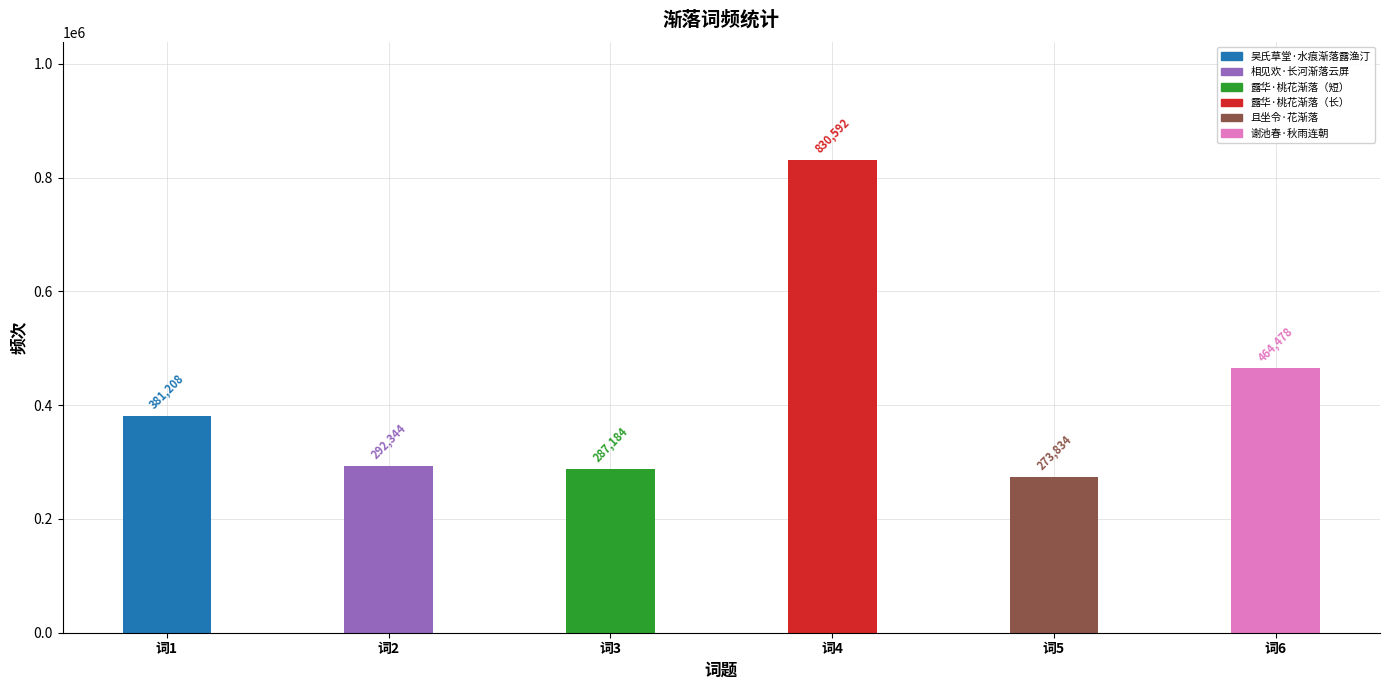

Reading left to right, list all the values displayed in this chart.

吴氏草堂·水痕渐落露渔汀=381208	相见欢·长河渐落云屏=292344	露华·桃花渐落，而榆梅展萼媚晴=287184	露华·桃花渐落，而榆梅展萼媚晴。旬日之閒盛衰顿异，对之怃然。更用碧山仄韵写意=830592	且坐令·花渐落=273834	谢池春 秋雨连朝，枯黄渐落，篱菊犹著新花。余方病起，悄然兴怀=464478